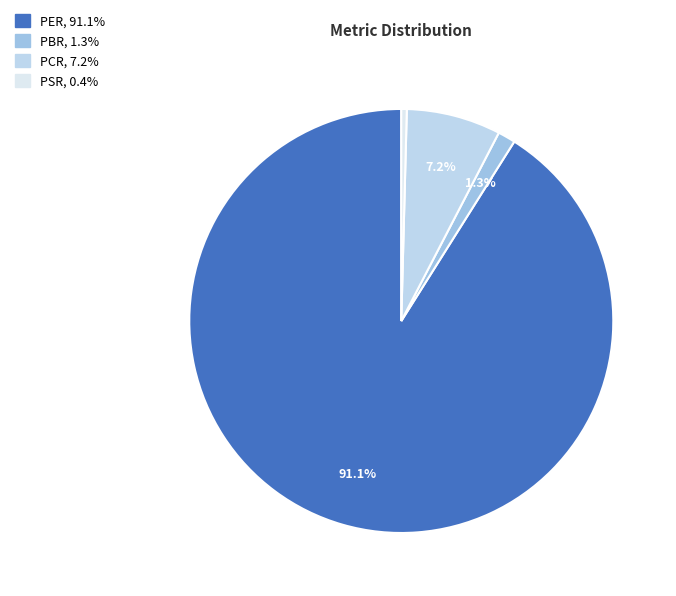

To the nearest percent, what is the difference between the largest and smallest slice percentages?

91%